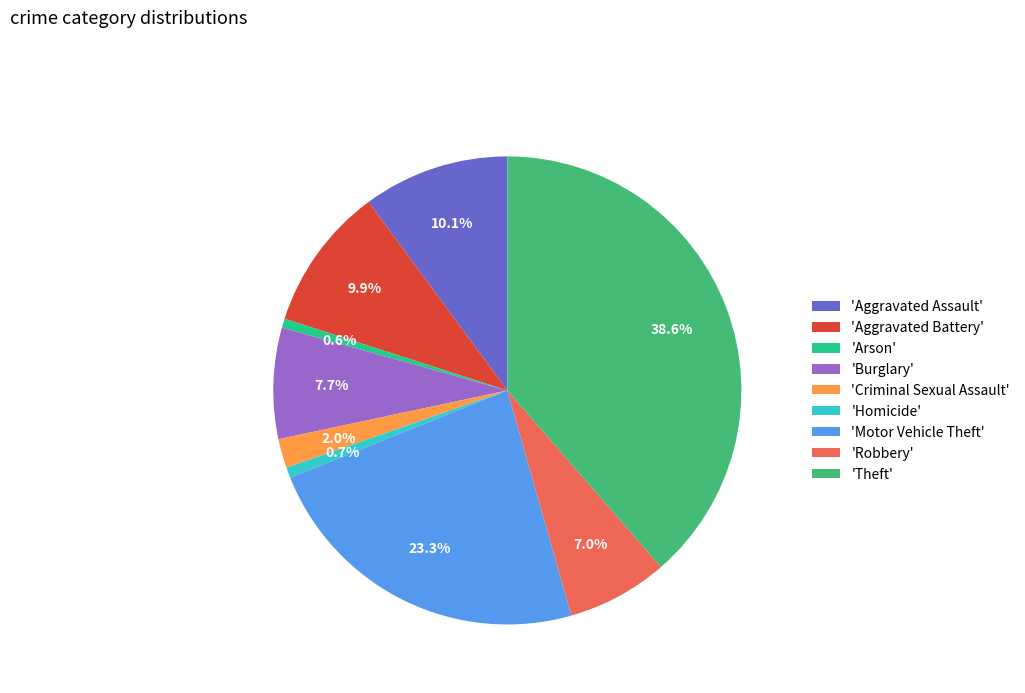

Approximately how many times larger is the value at 'Burglary' compared to 'Aggravated Assault'?

0.8